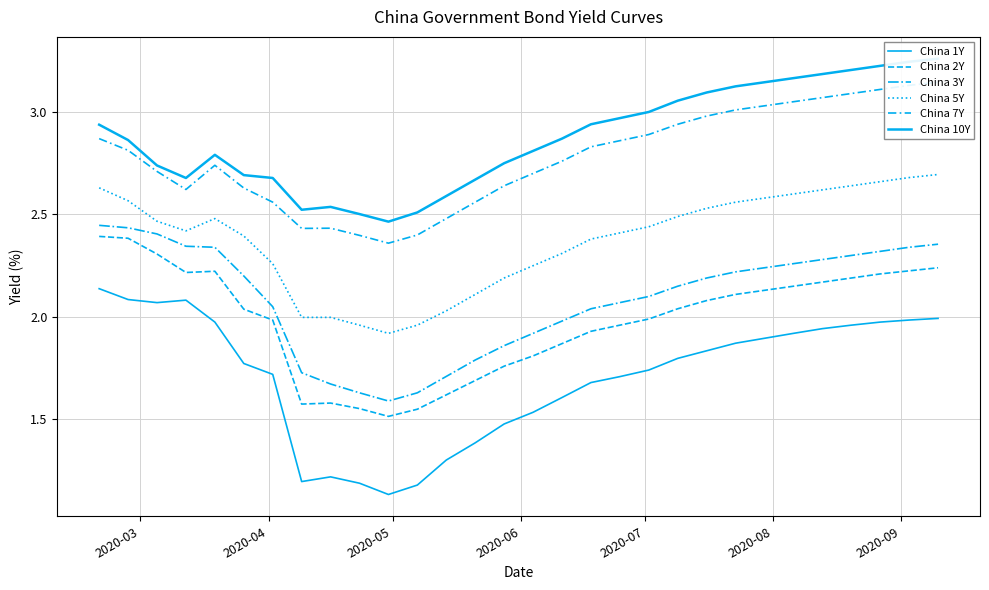

True or false: China 1Y has a value of 1.0 at 21.

False